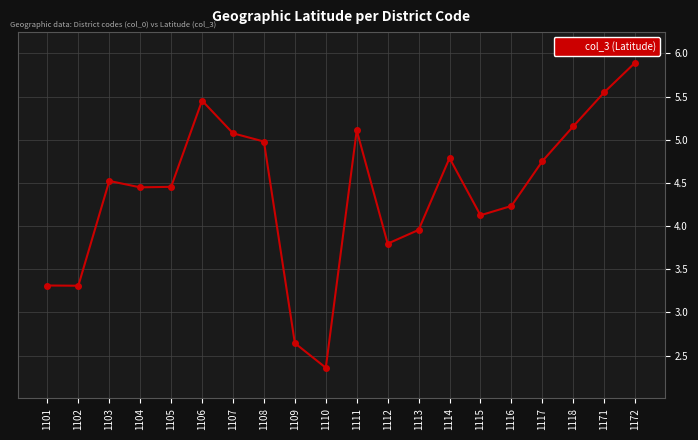

What is the sum of all values?

87.9